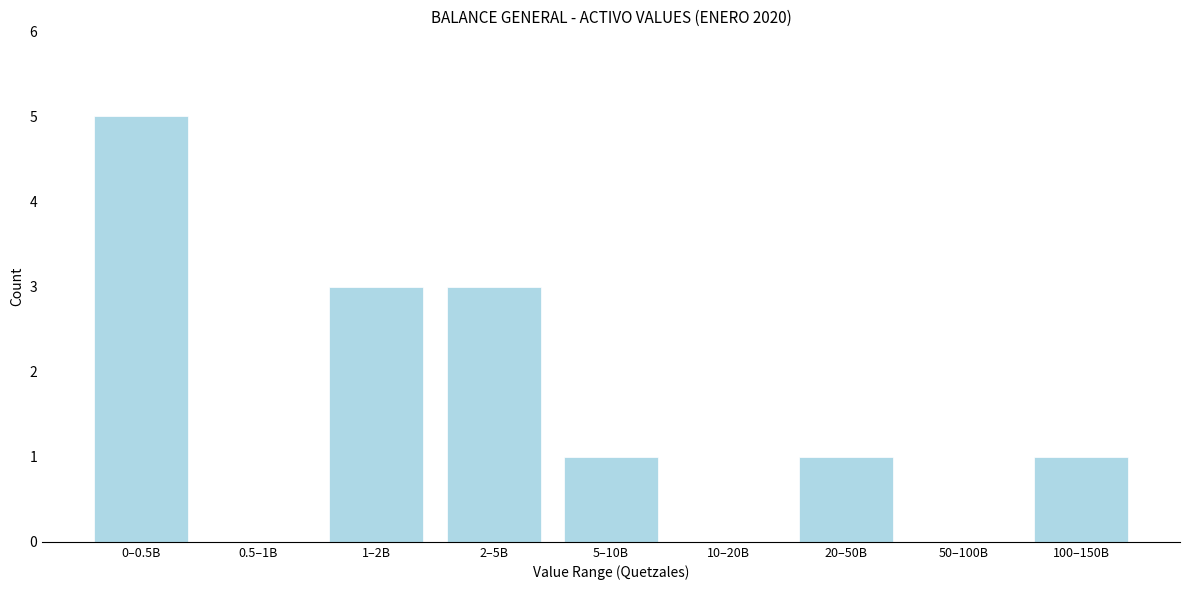

Reading left to right, transcribe all the data shown in this chart.

0–0.5B=5	0.5–1B=0	1–2B=3	2–5B=3	5–10B=1	10–20B=0	20–50B=1	50–100B=0	100–150B=1